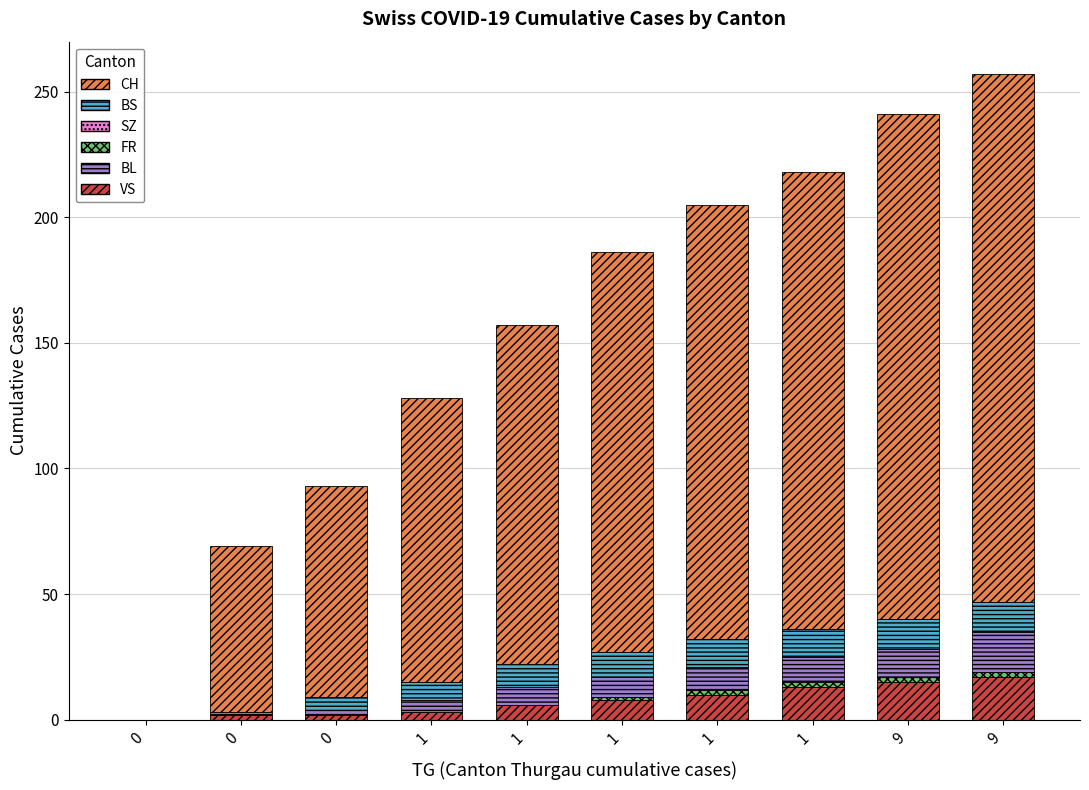

Are the bars horizontal?

No